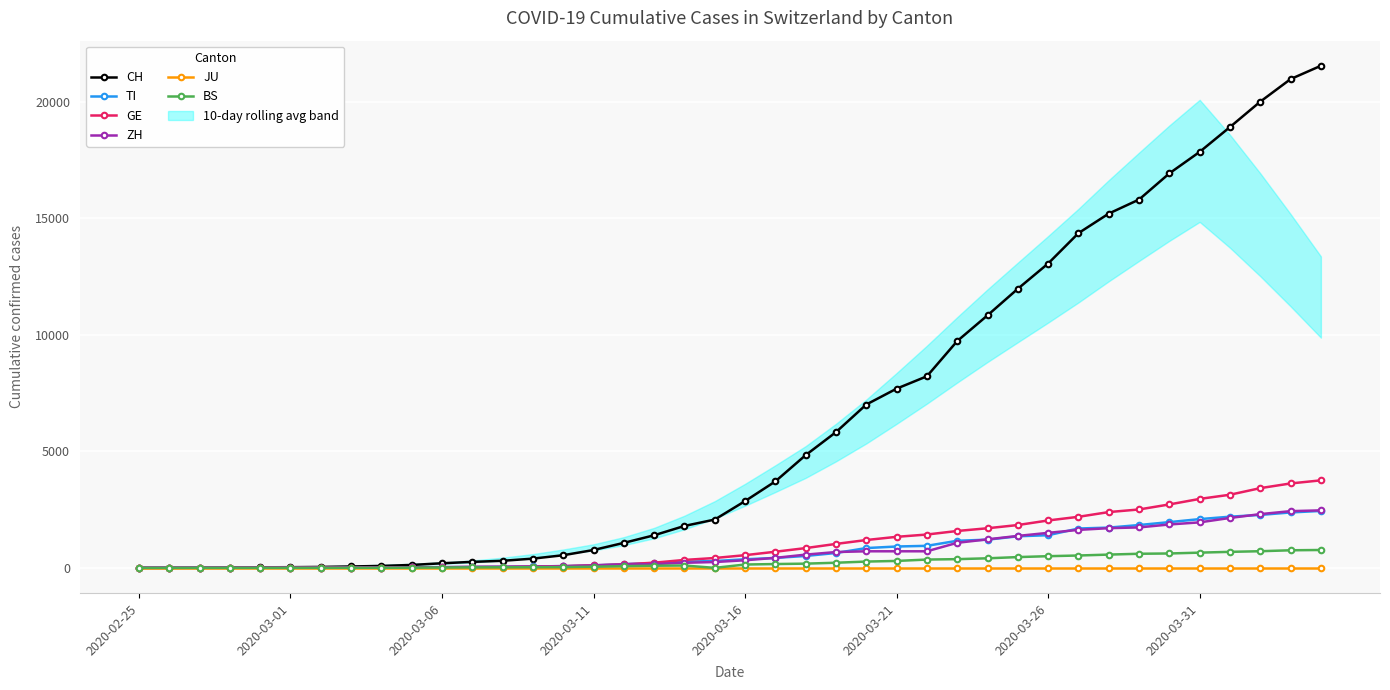

What is the maximum value for CH?

21537